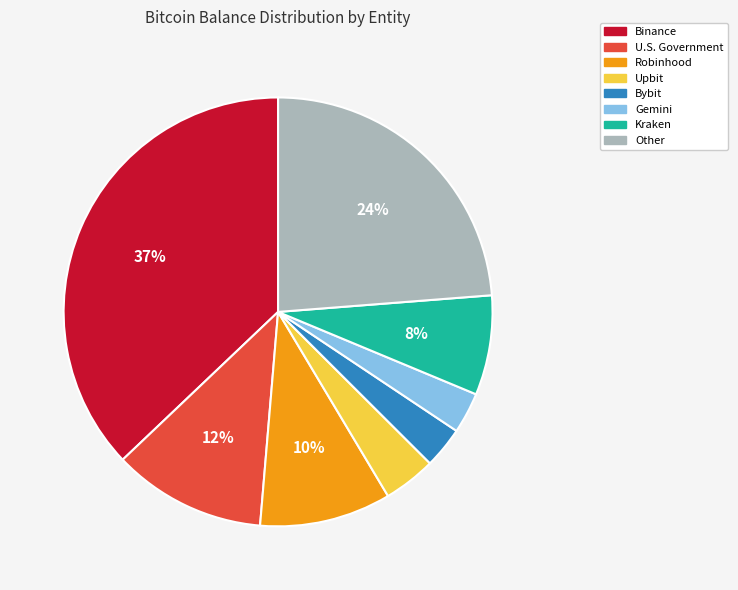

Is there any slice that represents more than half of the pie?

No